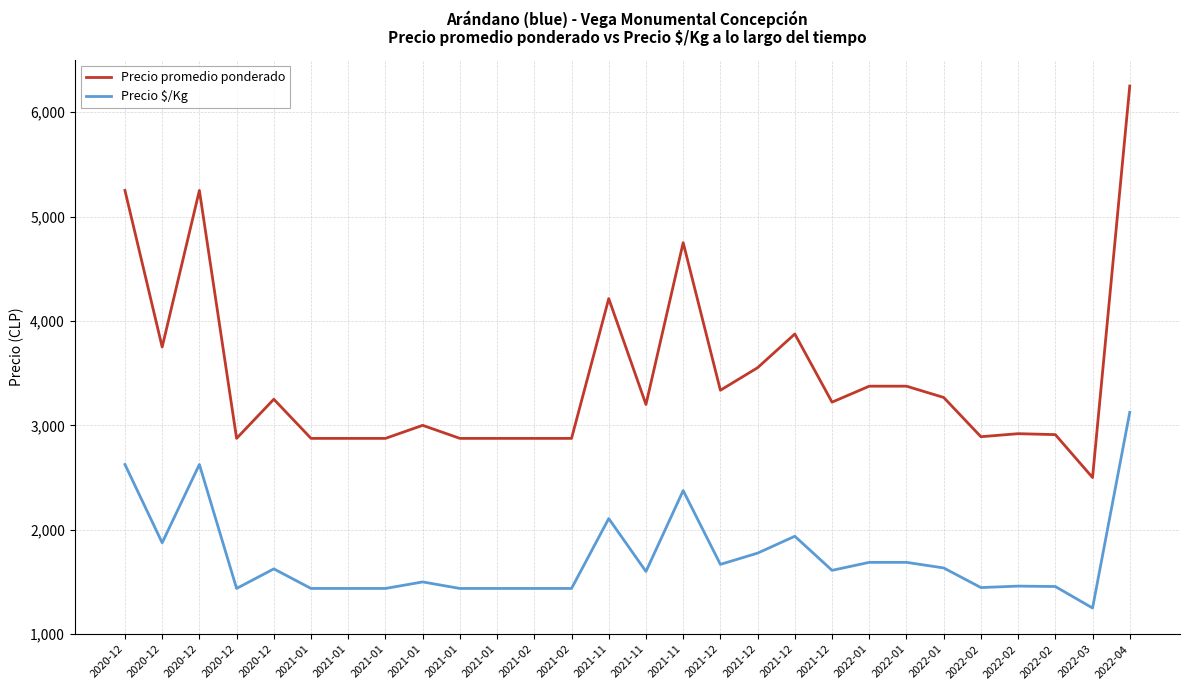

Is this an area chart (filled region under the line)?

No